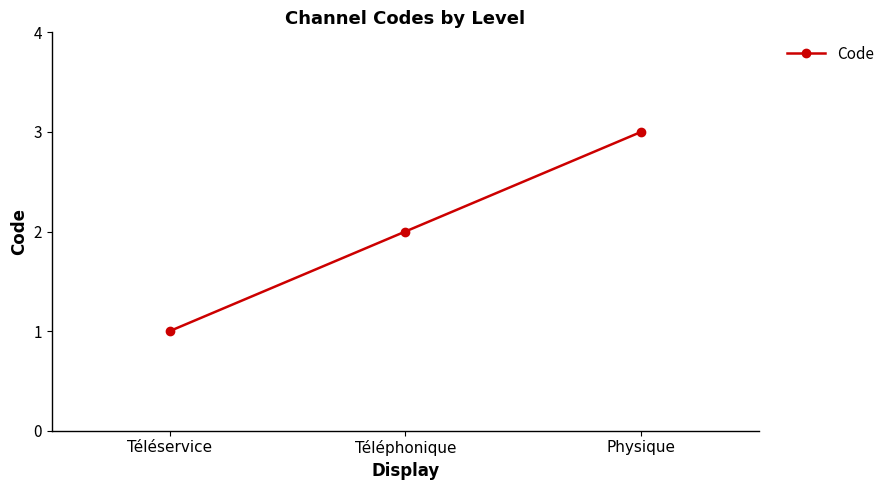

Count the number of categories in the chart.

3